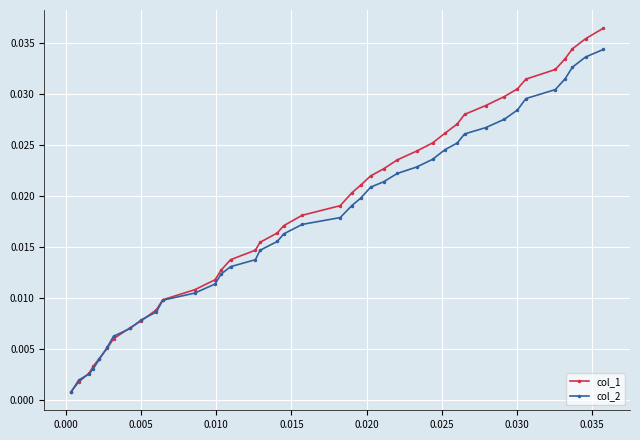

Which series has the widest spread of values?

col_1